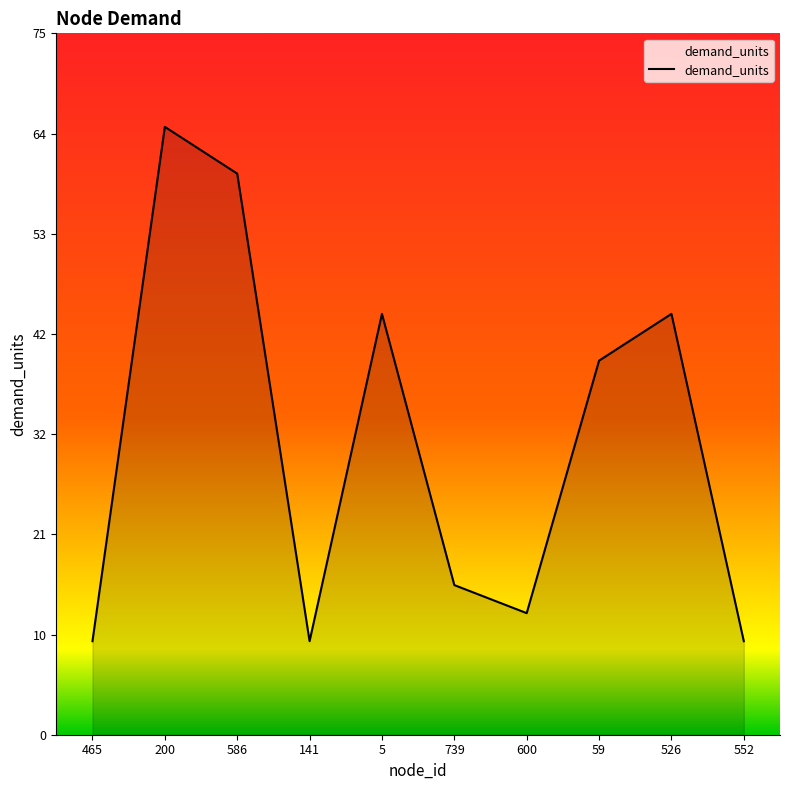

Is this an area chart (filled region under the line)?

Yes